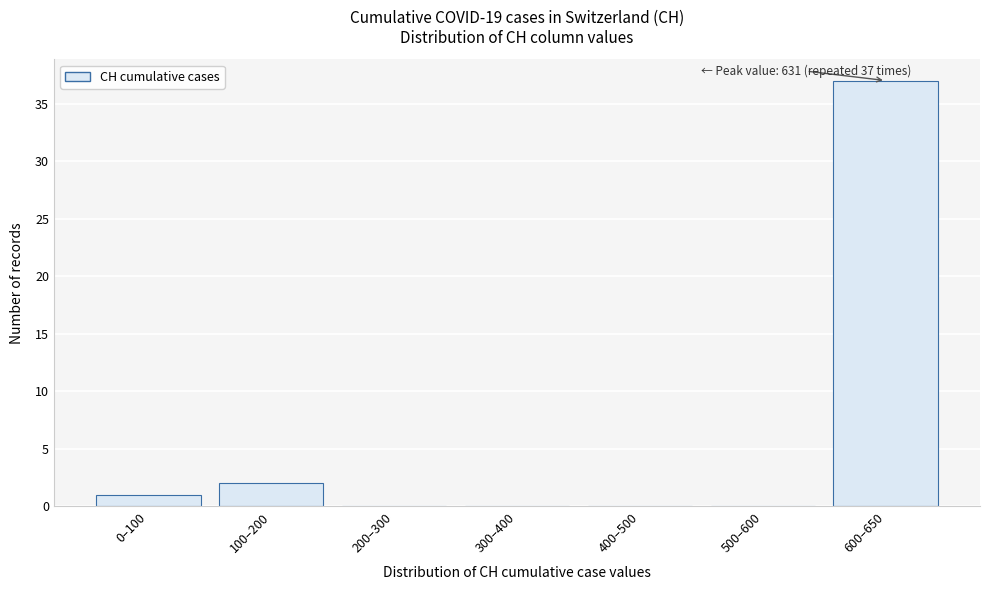

Reading right to left, extract all data points from this chart.

600–650=37	500–600=0	400–500=0	300–400=0	200–300=0	100–200=2	0–100=1